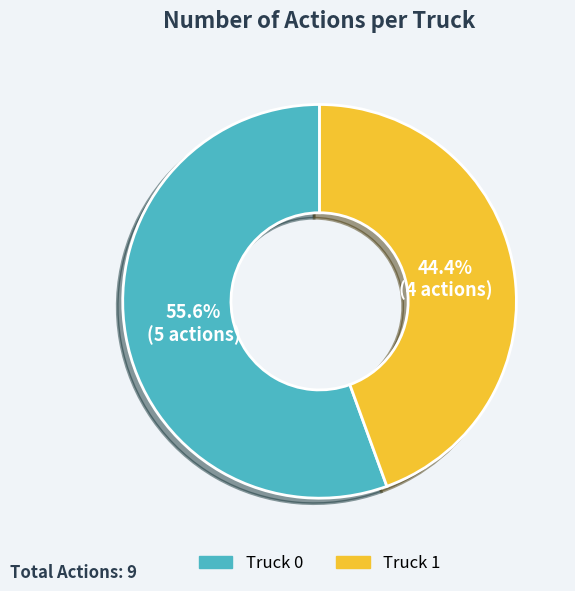

Is it true that Truck 1 is 35% of the pie?

False